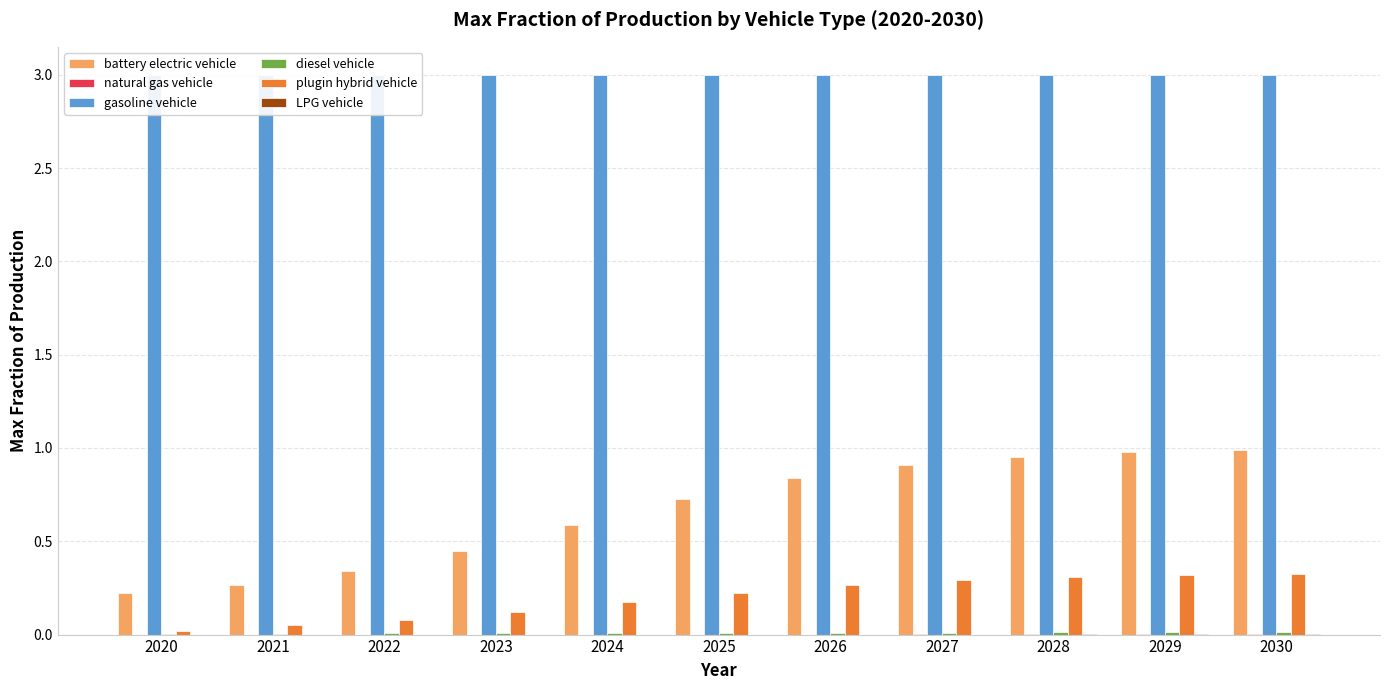

At which category is the sum across all series the highest?

2030